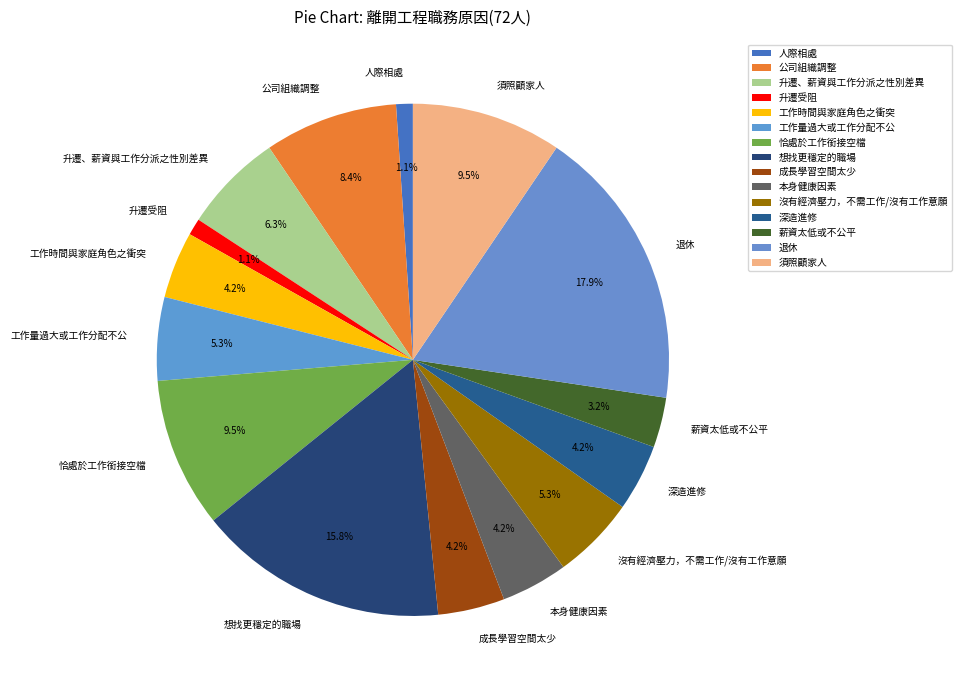

To the nearest percent, what is the difference between the largest and smallest slice percentages?

17%